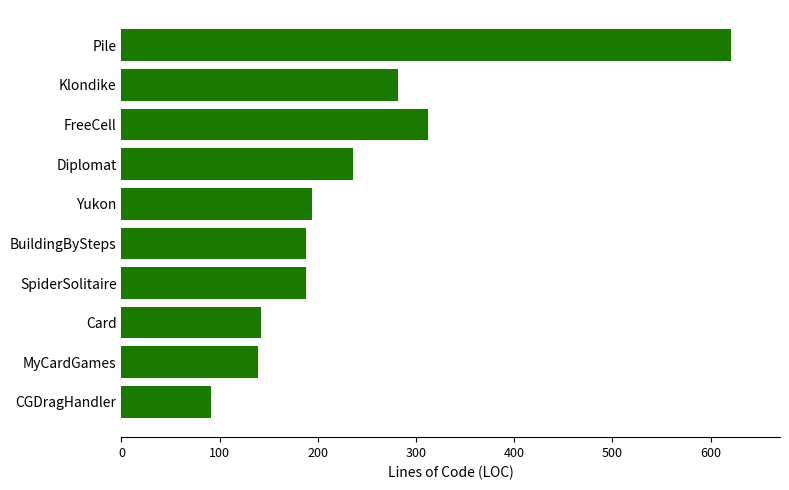

How many bars are there in total?

10